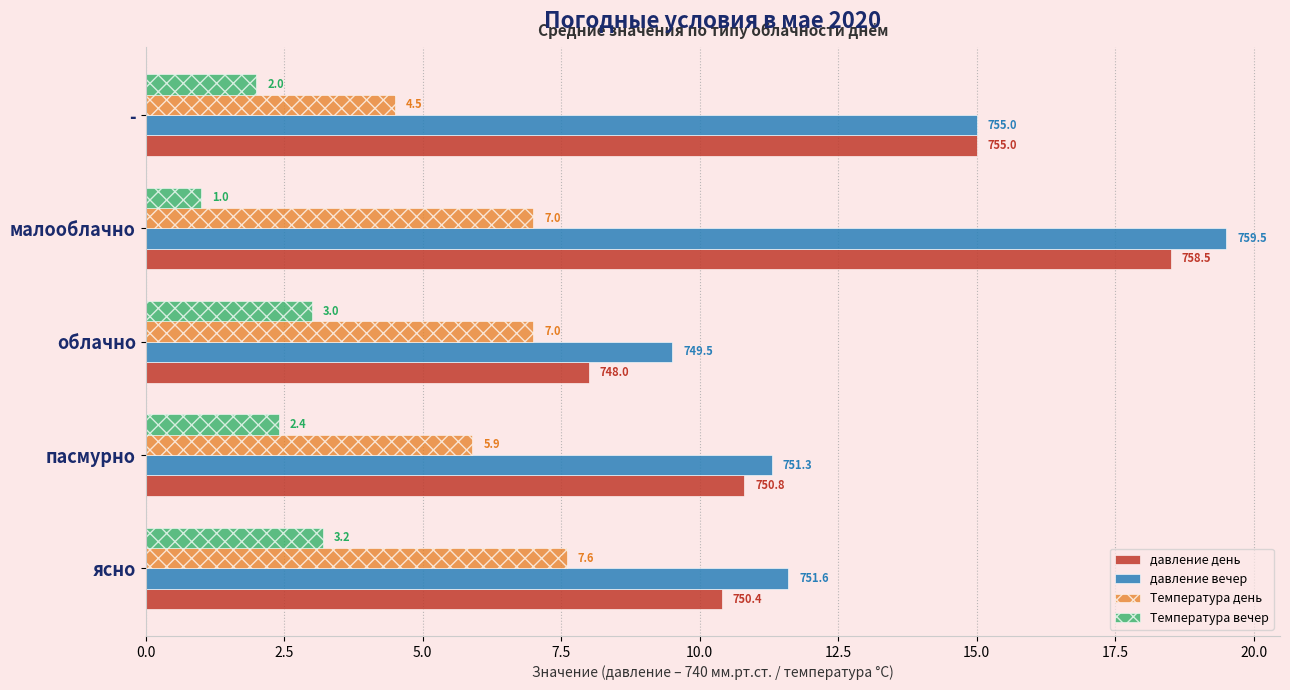

At which category is the sum across all series the highest?

малооблачно